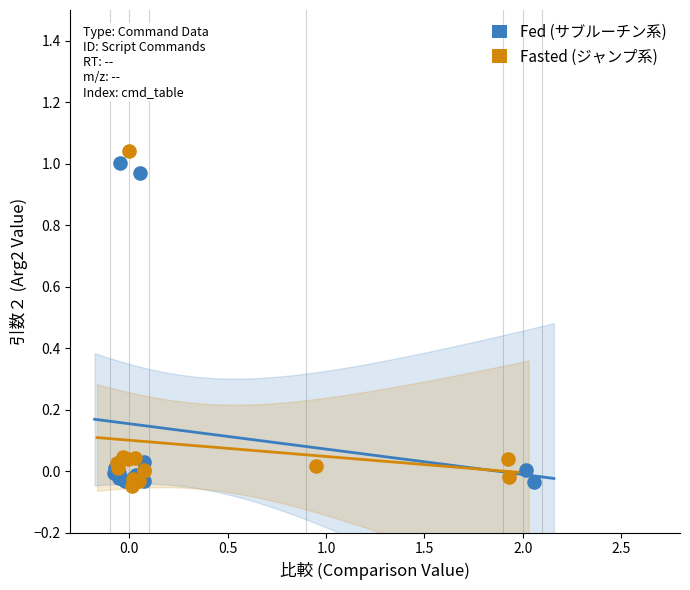

What are all the series names shown in the legend?

Fed (サブルーチン系), Fasted (ジャンプ系)